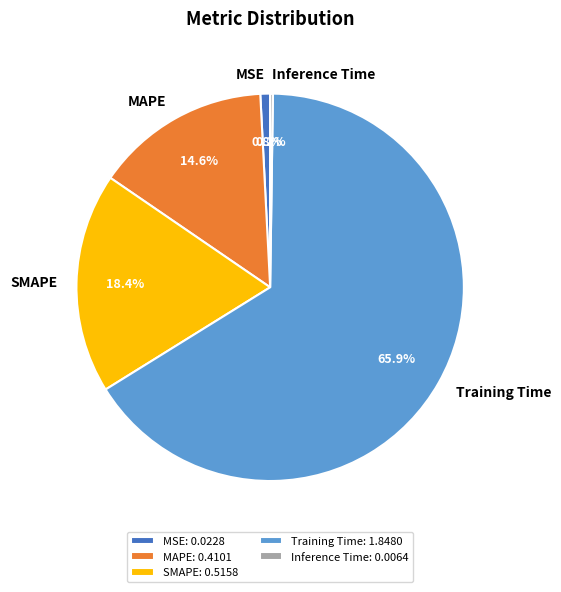

To the nearest percent, what portion does Training Time represent?

66%